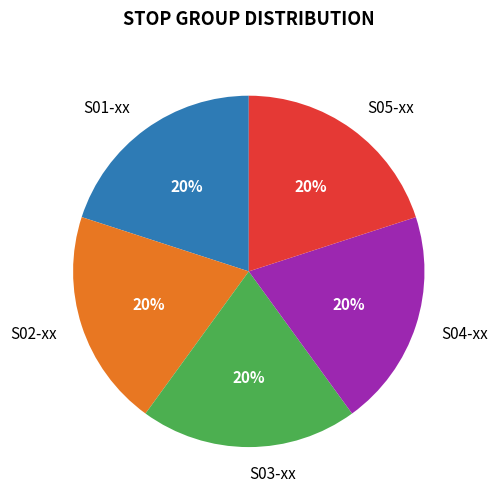

How many slices are in this pie chart?

5